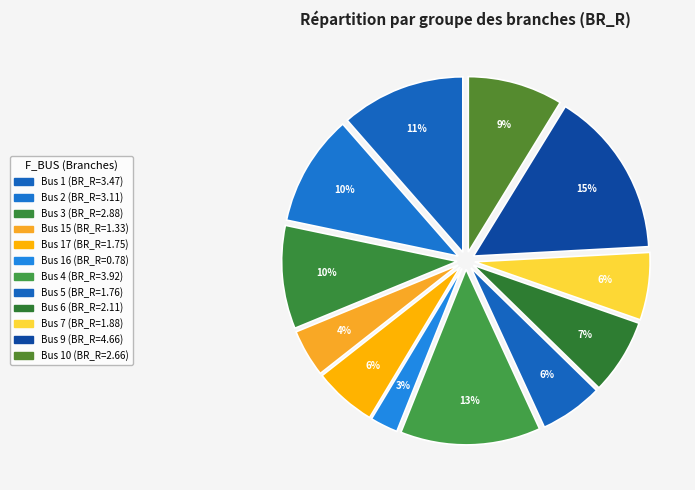

To the nearest percent, what is the average slice percentage?

8%